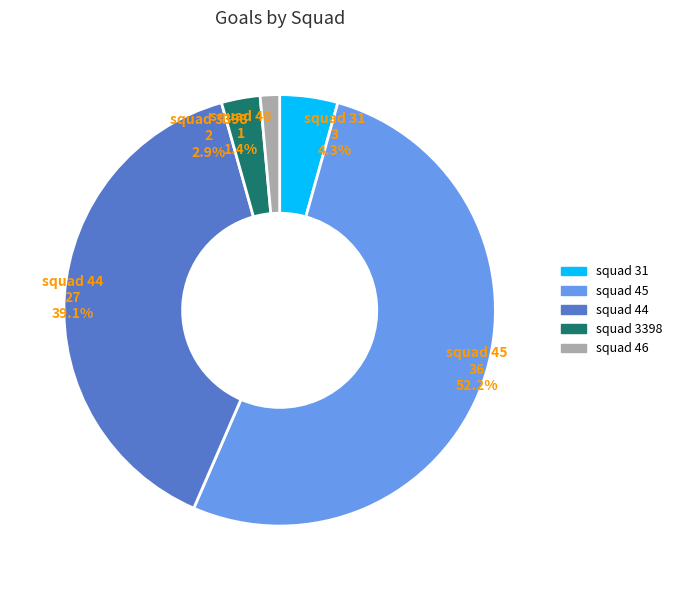

Is there a majority slice in this chart?

Yes